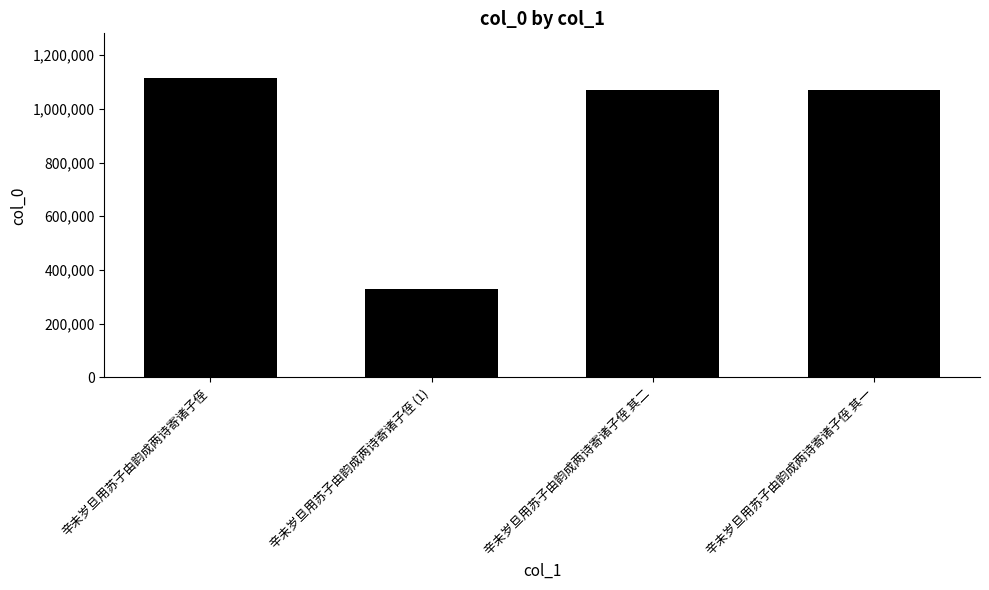

What is the label of the 3rd bar from the right?

辛未岁旦用苏子由韵成两诗寄诸子侄 (1)